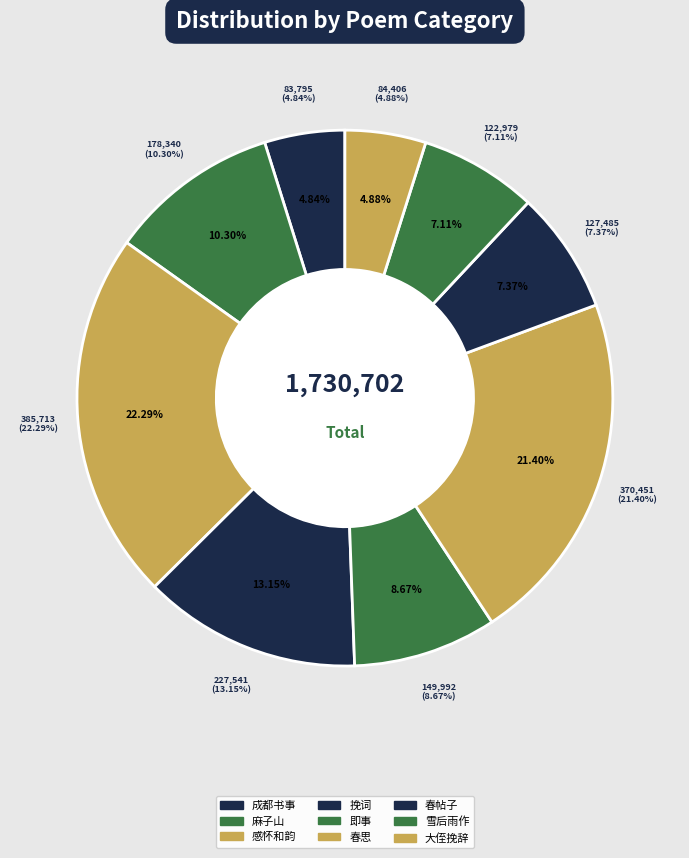

To the nearest percent, what is the difference between the 麻子山·漫山麦垅已青青 and 雪后雨作·瑞叶飞来麦已青 slice percentages?

3%